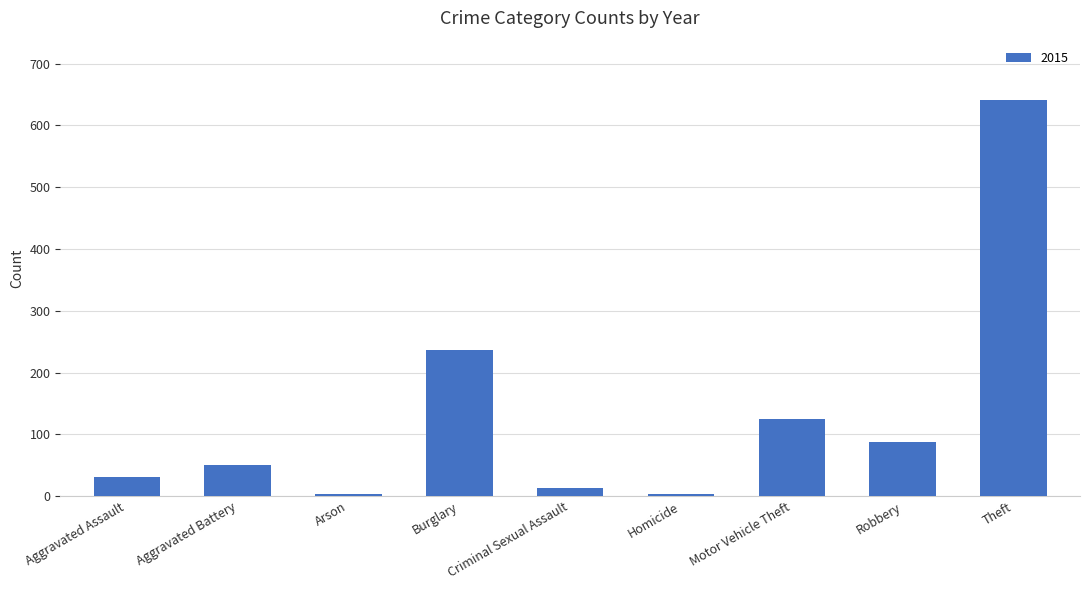

What position from the left is Aggravated Battery?

2